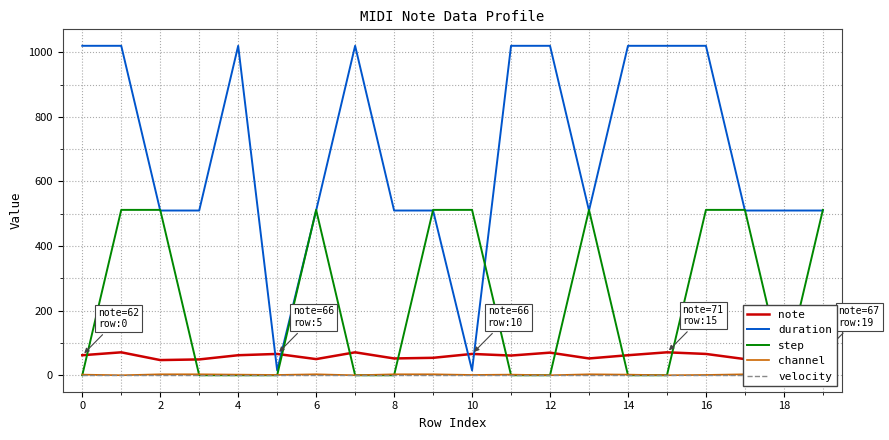

What are all the series names shown in the legend?

note, duration, step, channel, velocity